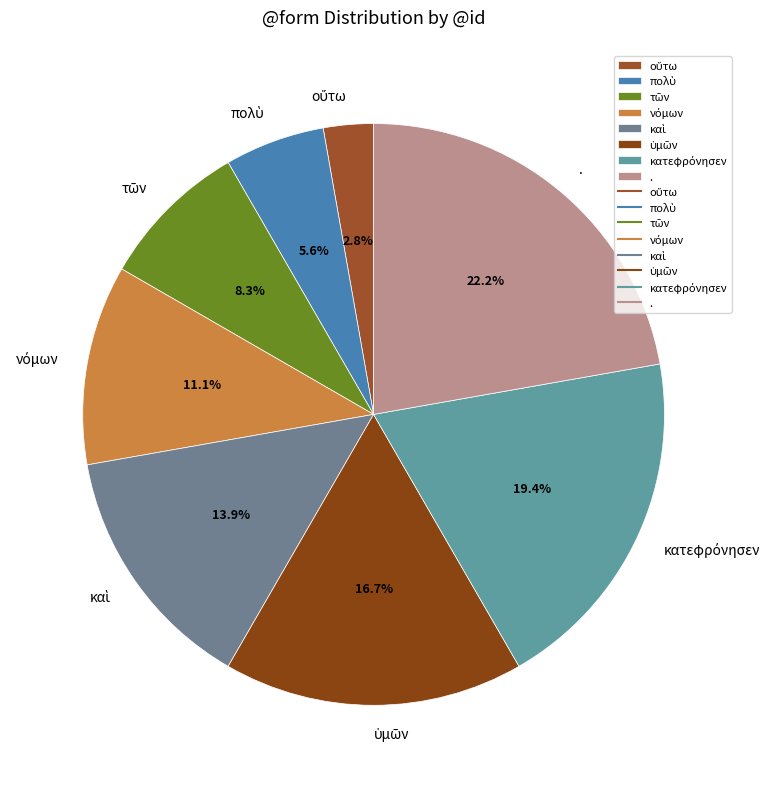

Does any single category account for the majority?

No